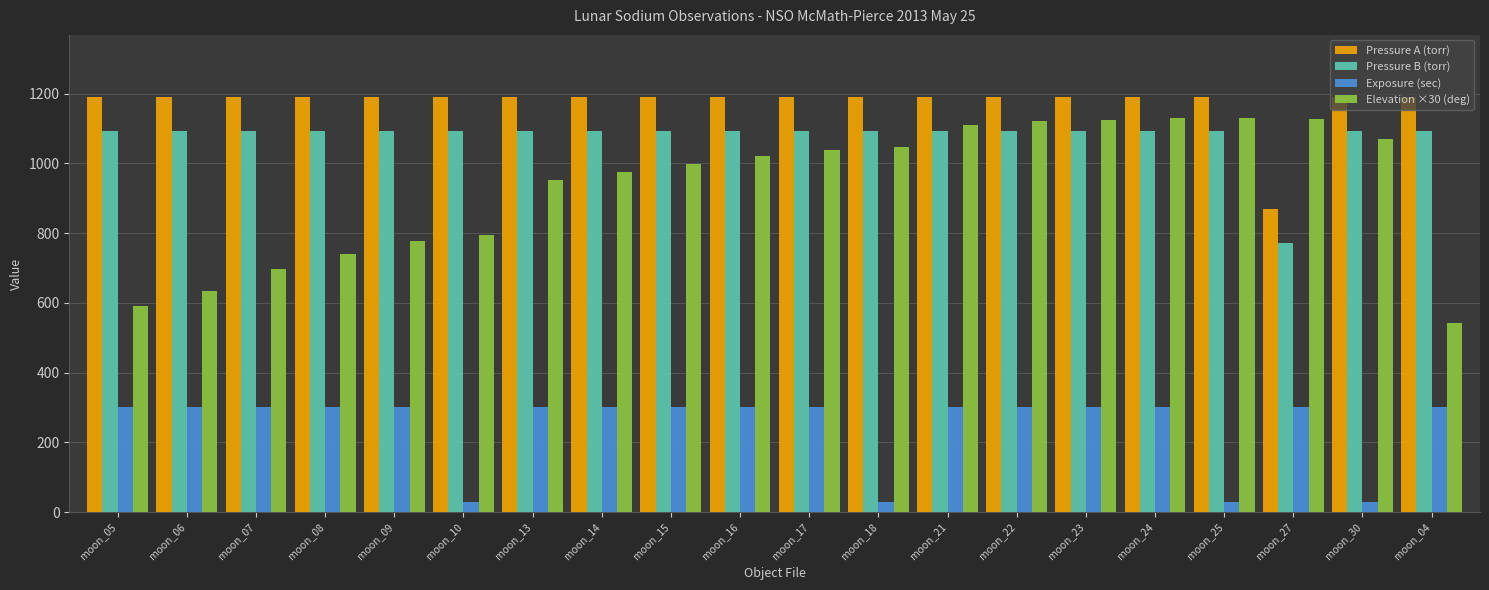

What is the difference between the highest and lowest values at moon_06?

890.0